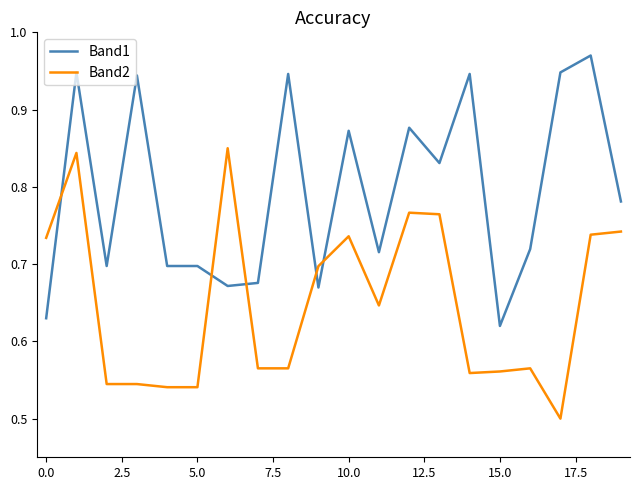

Rank the series by their average value, from lowest to highest.

Band2, Band1